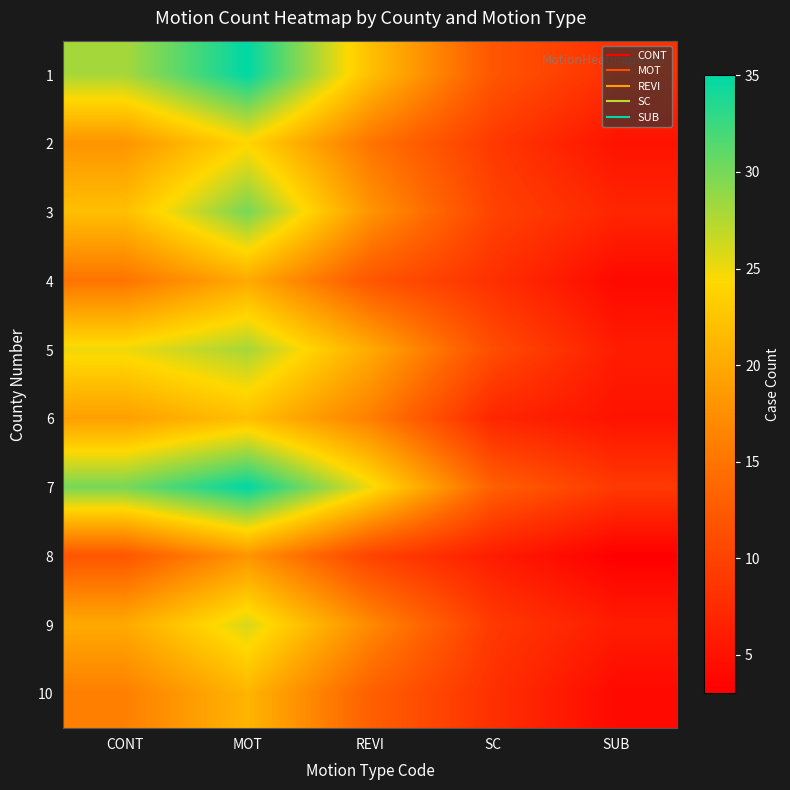

Reading left to right, what are all the values shown in this chart?

1: CONT=28	MOT=35	REVI=22	SC=12	SUB=8
2: CONT=18	MOT=24	REVI=15	SC=9	SUB=5
3: CONT=22	MOT=30	REVI=18	SC=10	SUB=7
4: CONT=15	MOT=20	REVI=12	SC=8	SUB=4
5: CONT=25	MOT=28	REVI=20	SC=11	SUB=6
6: CONT=19	MOT=22	REVI=16	SC=7	SUB=5
7: CONT=30	MOT=35	REVI=25	SC=13	SUB=9
8: CONT=12	MOT=18	REVI=10	SC=6	SUB=3
9: CONT=20	MOT=26	REVI=17	SC=9	SUB=6
10: CONT=16	MOT=21	REVI=13	SC=8	SUB=4